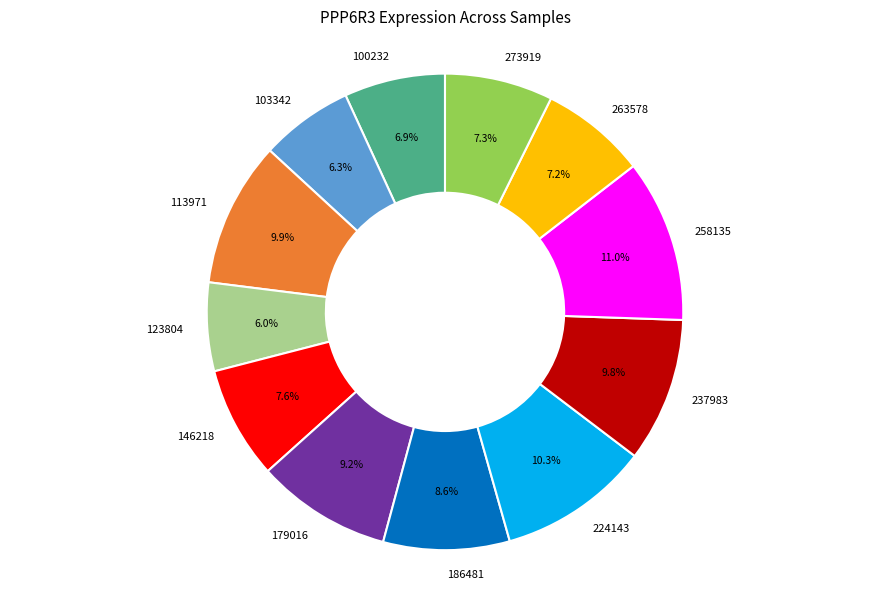

Does 113971 represent more than half of the total?

No